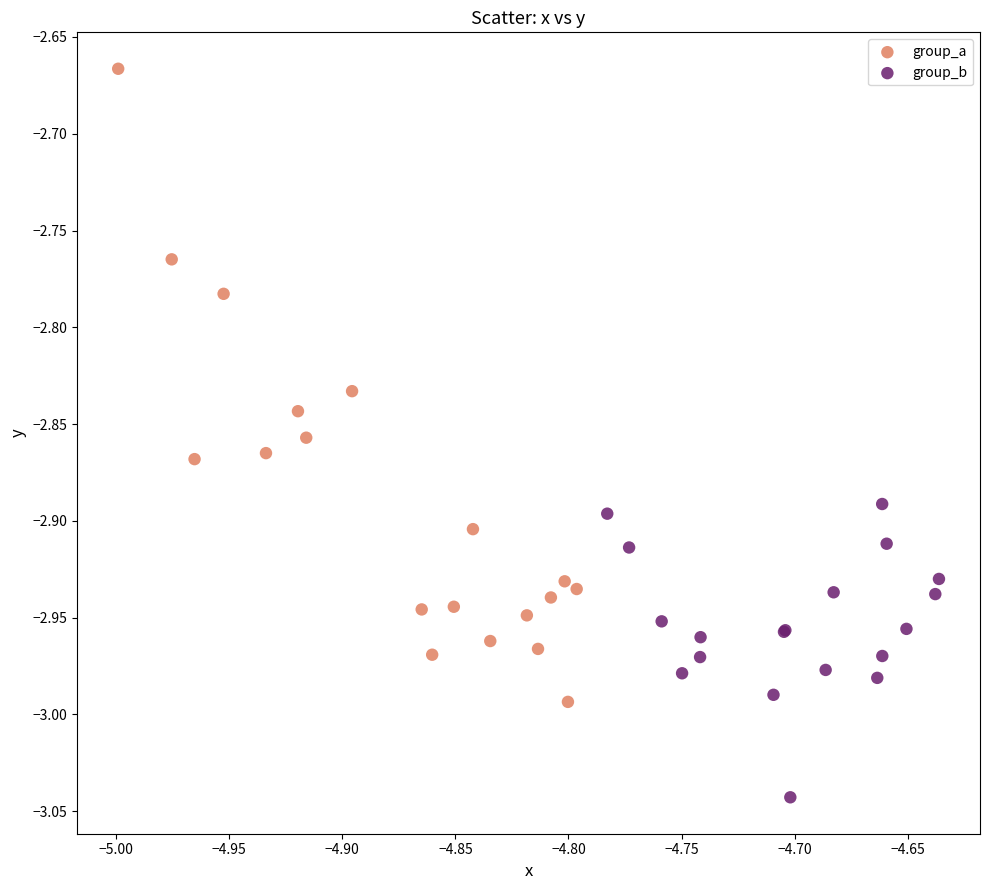

Which series reaches the minimum Y coordinate?

group_b